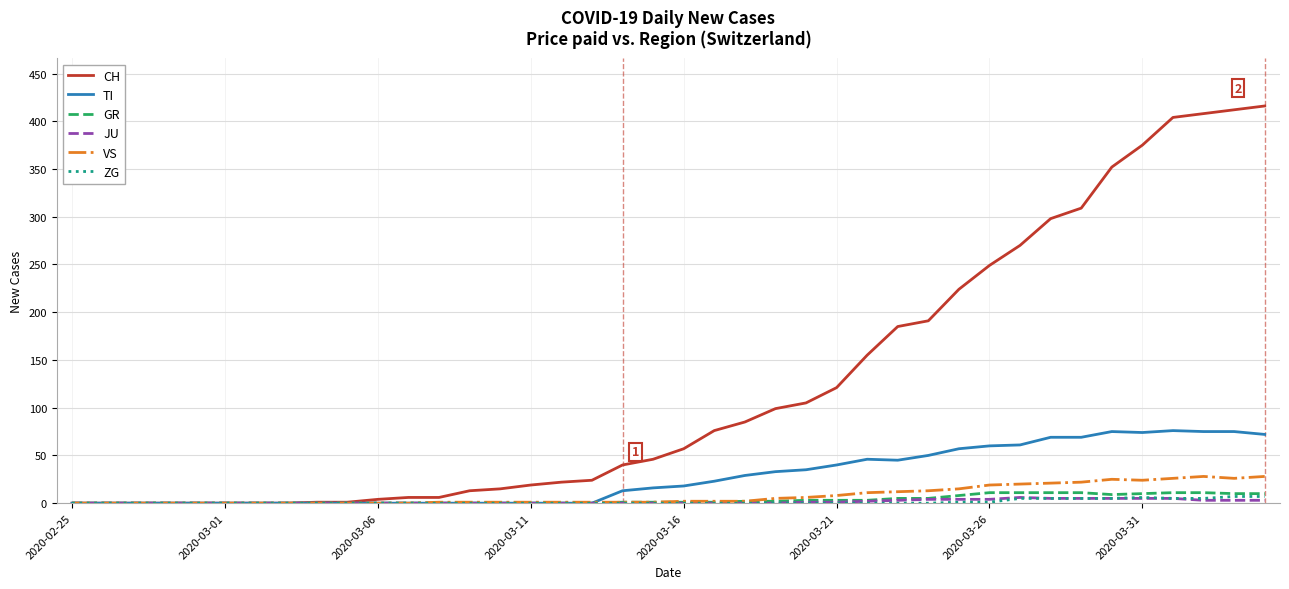

Which series has the widest spread of values?

CH